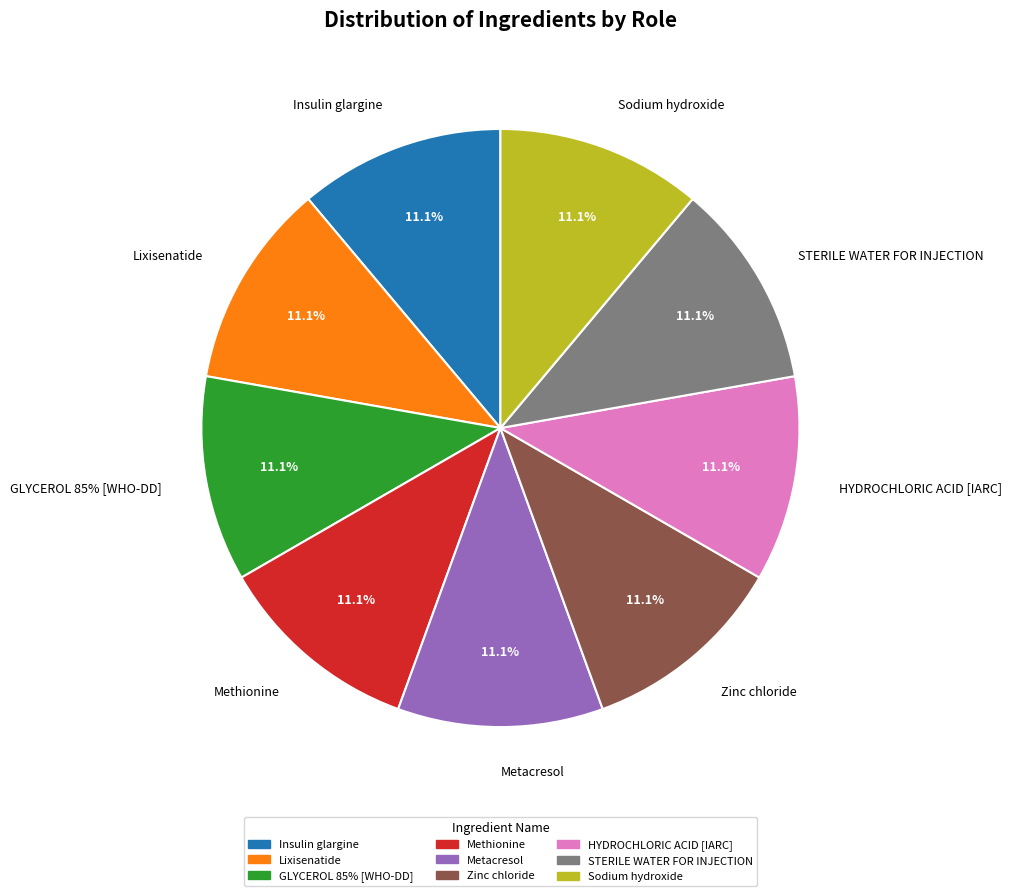

What is the smallest slice in the pie chart?

Insulin glargine